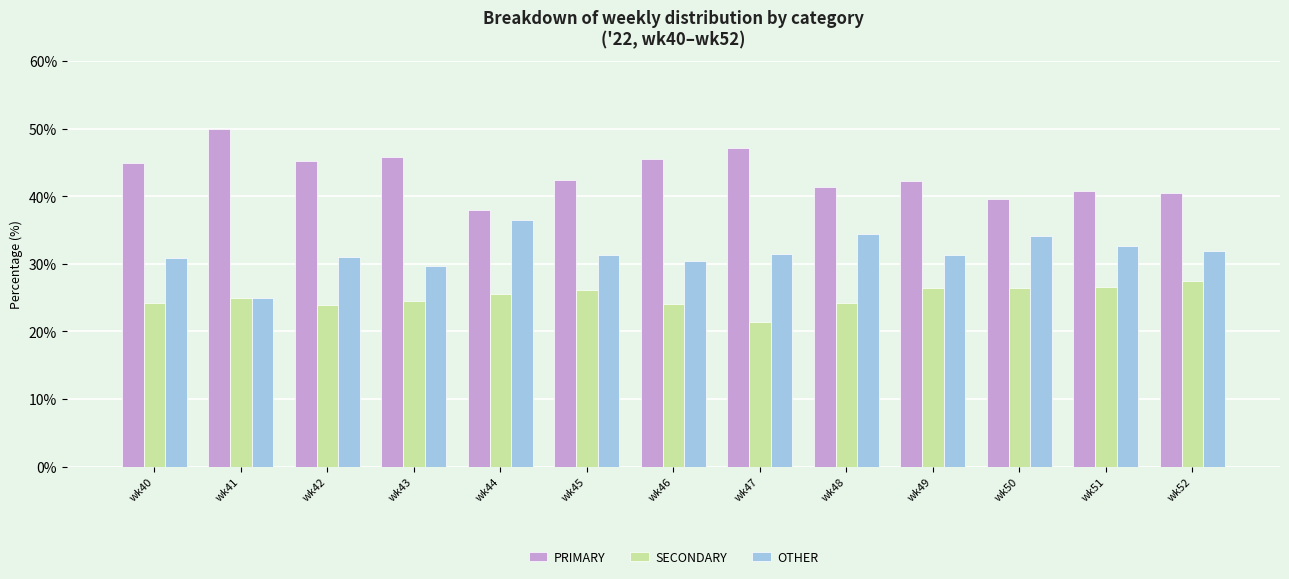

What value does the PRIMARY series have at wk43?

45.8